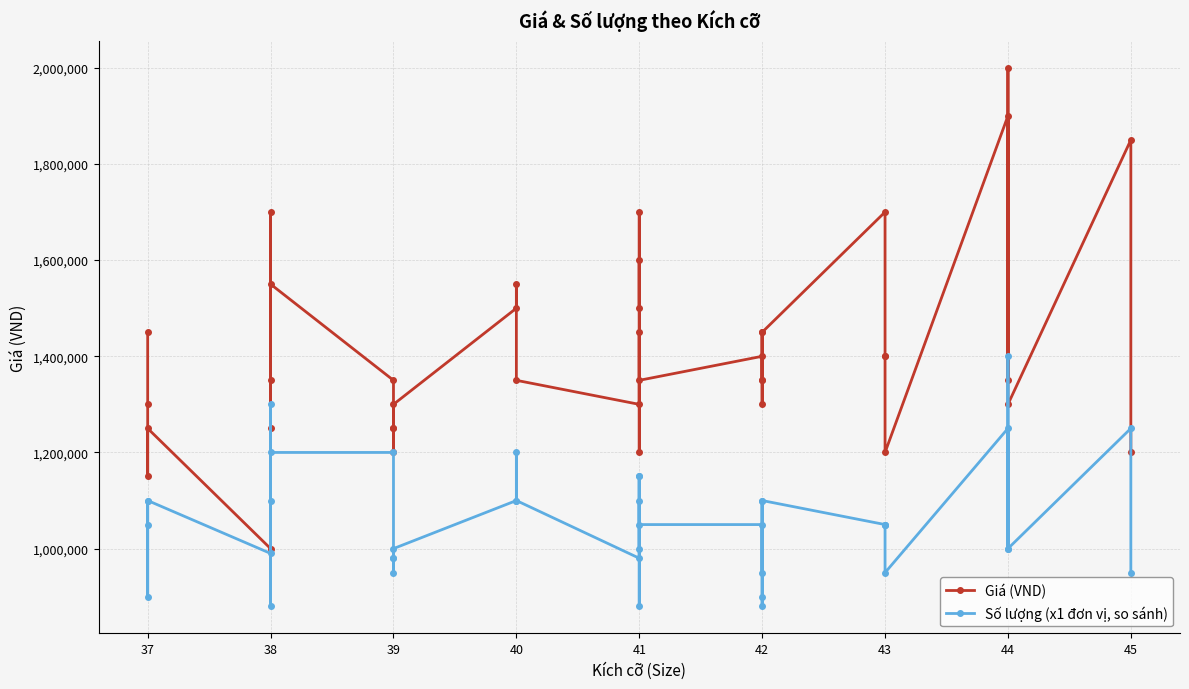

Does the chart display data point markers on the line(s)?

Yes